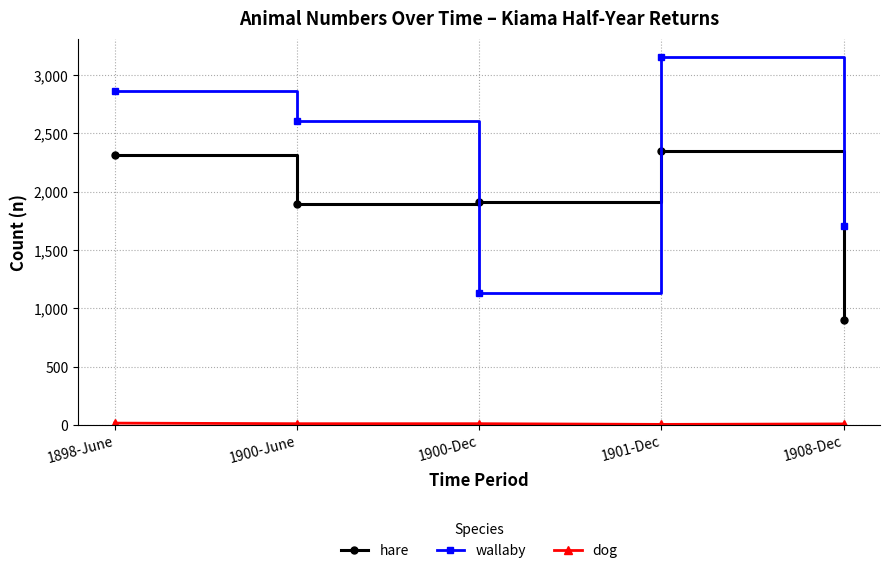

How many times do wallaby and hare cross each other?

2